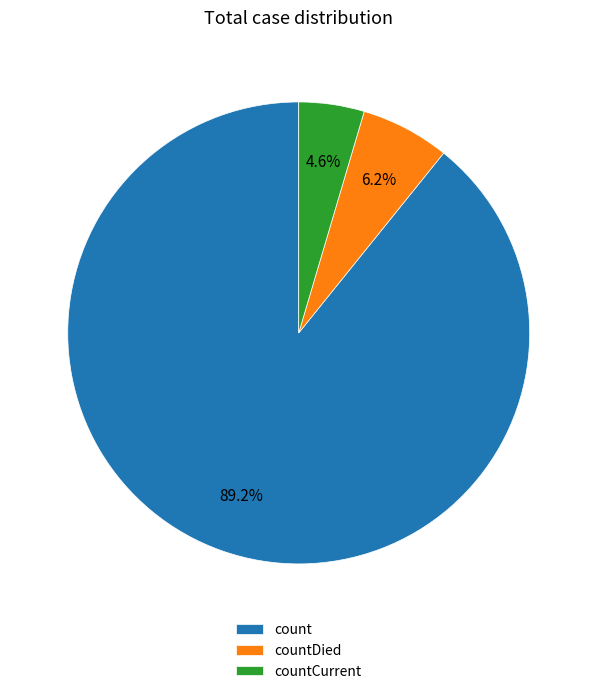

How many segments does this pie chart have?

3